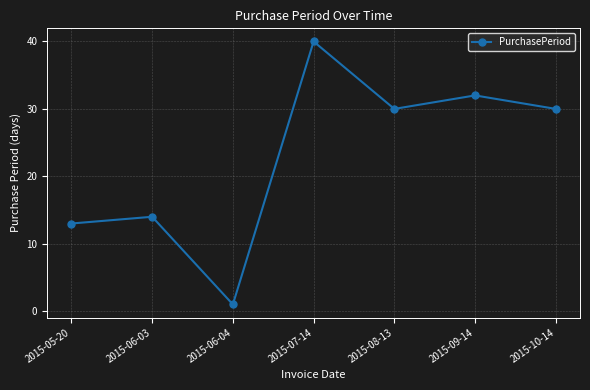

How many interior local peaks (higher than both neighbors) does the data have?

3